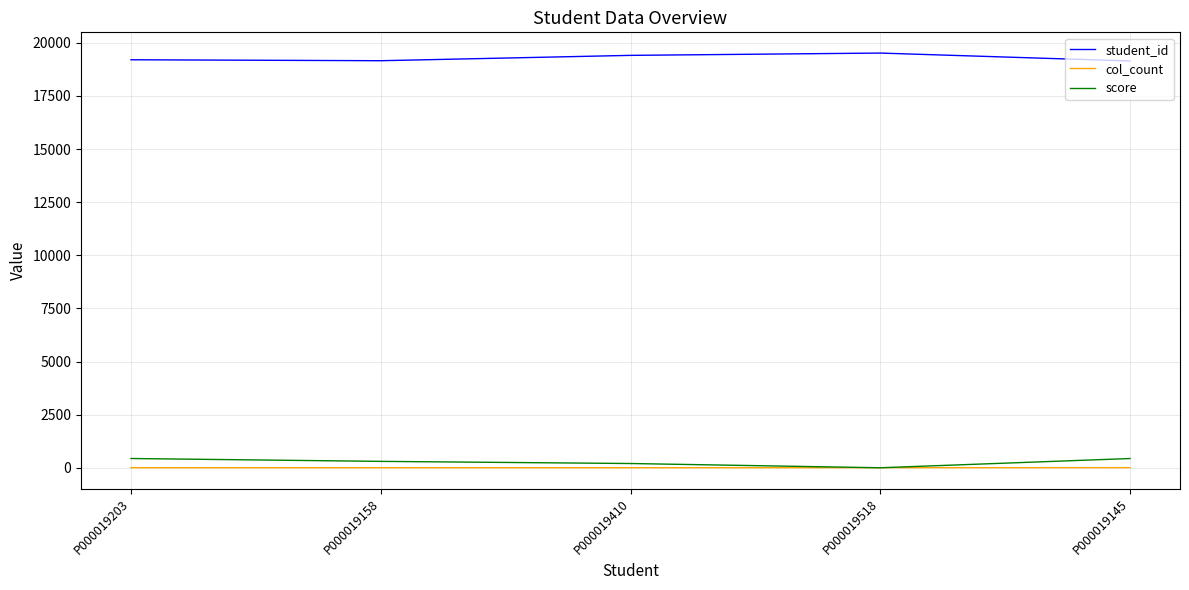

Is the value of student_id at P000019518 greater than the value of col_count at P000019203?

Yes